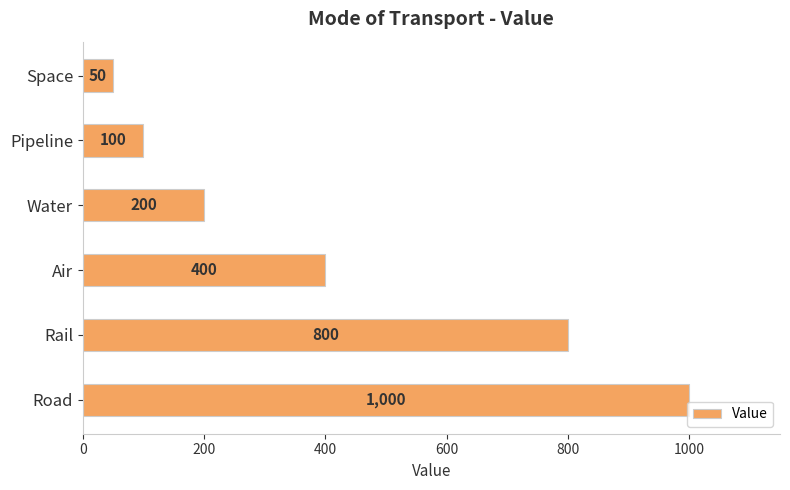

What is the ratio of the value at Rail to the value at Space?

16.0